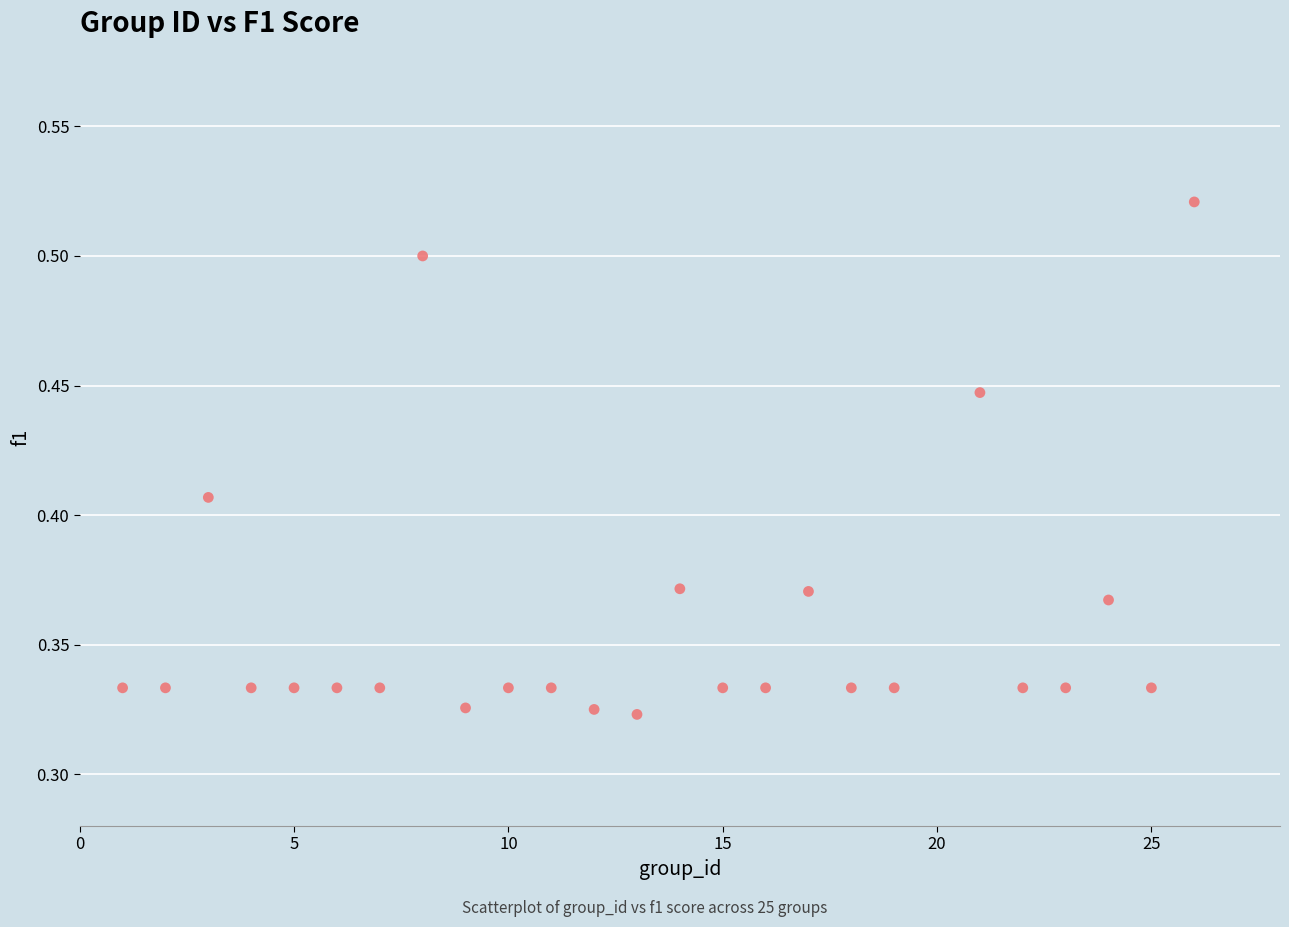

What is the range of X values (max minus min)?

25.0